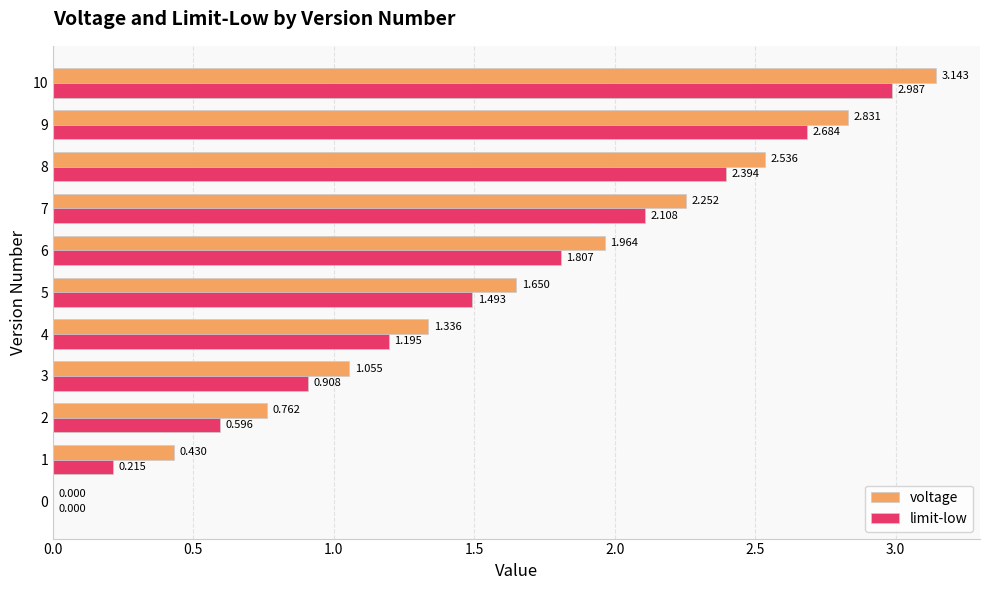

Which series has the largest total across all categories?

voltage